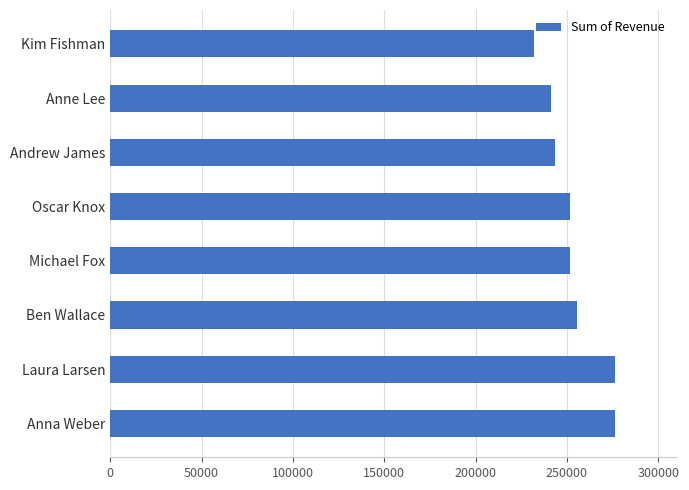

How many bars are there in total?

8